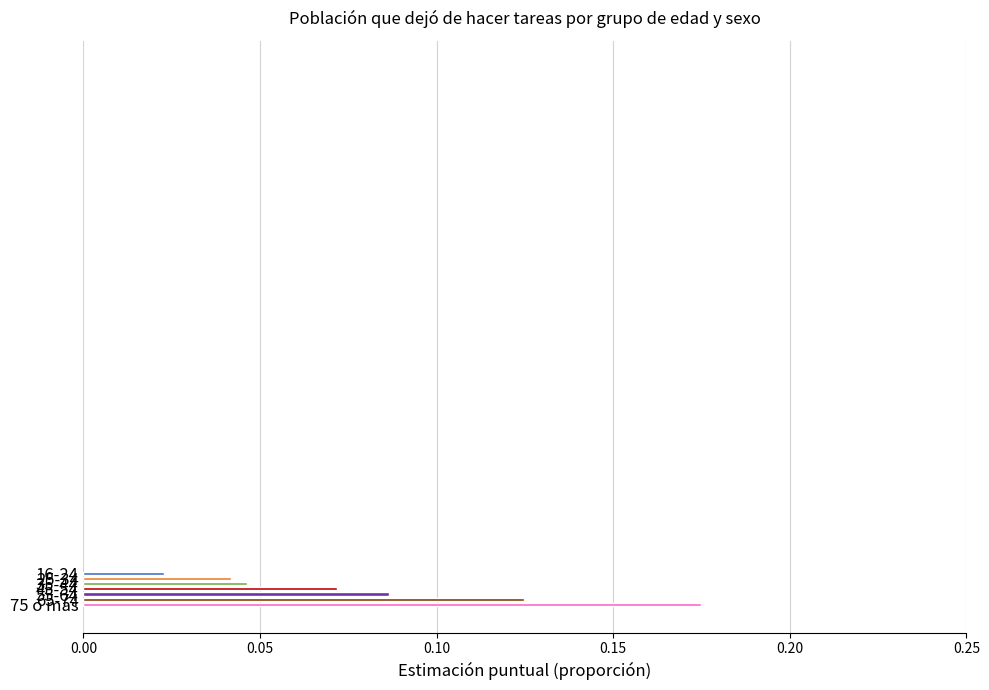

How many bars are there in total?

7